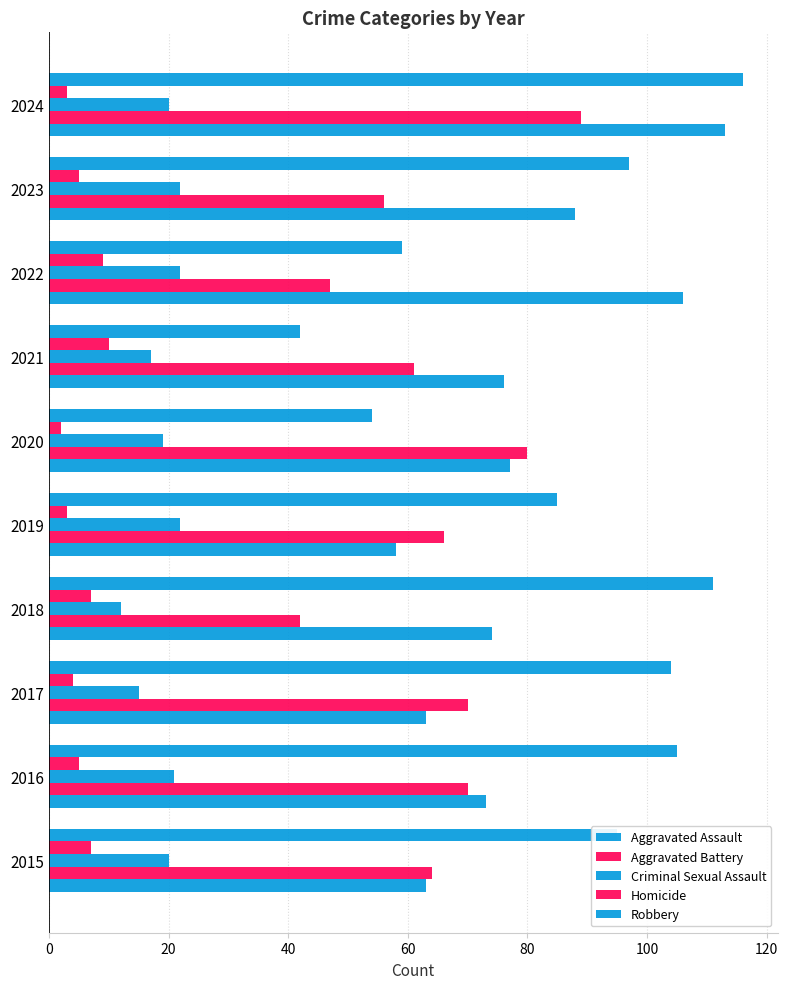

Count the number of categories in the chart.

10